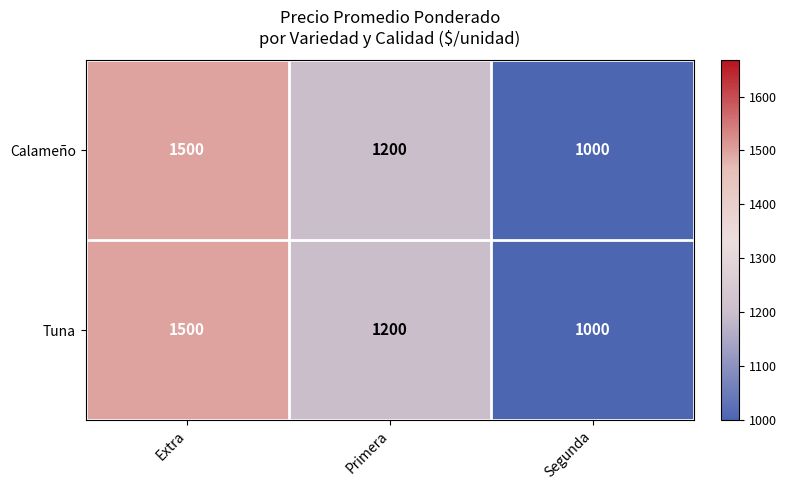

At which label does Calameño reach its peak?

Extra